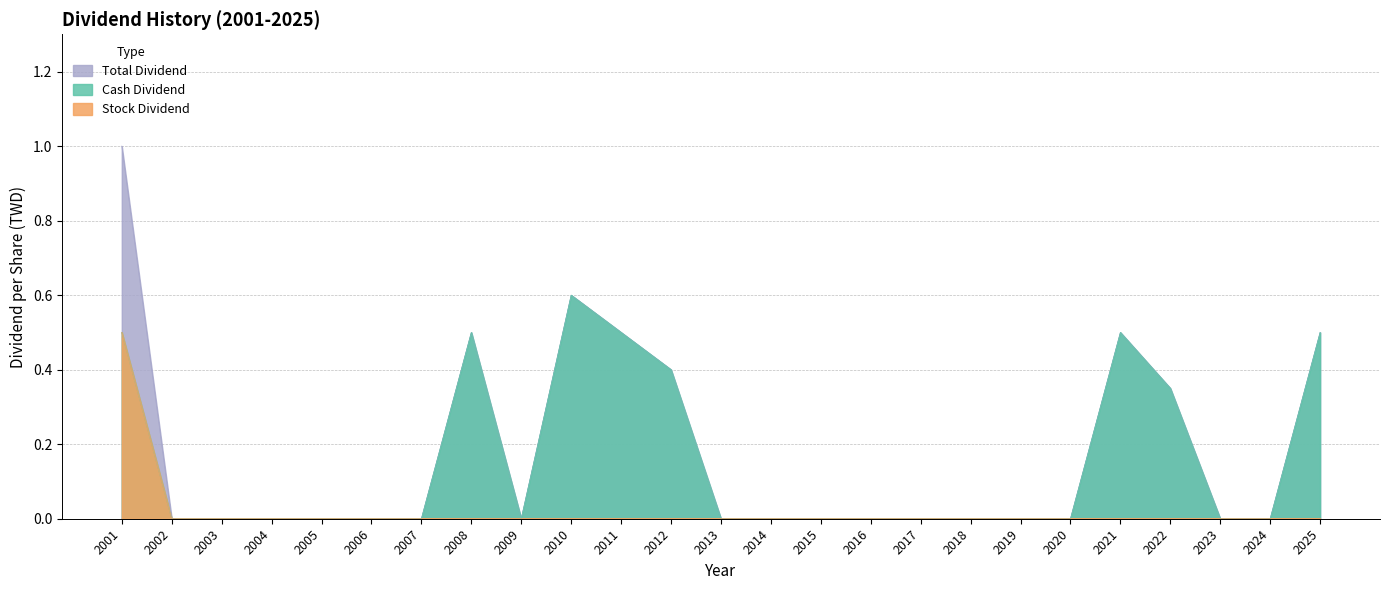

How many lines are shown in the chart?

3